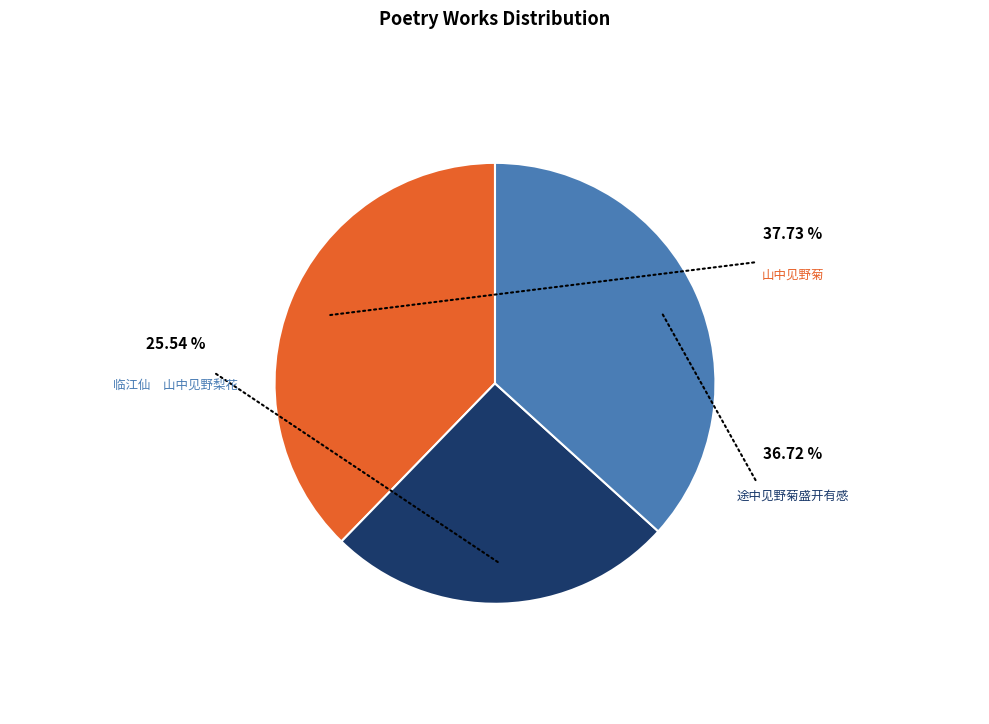

Is there any slice that represents more than half of the pie?

No